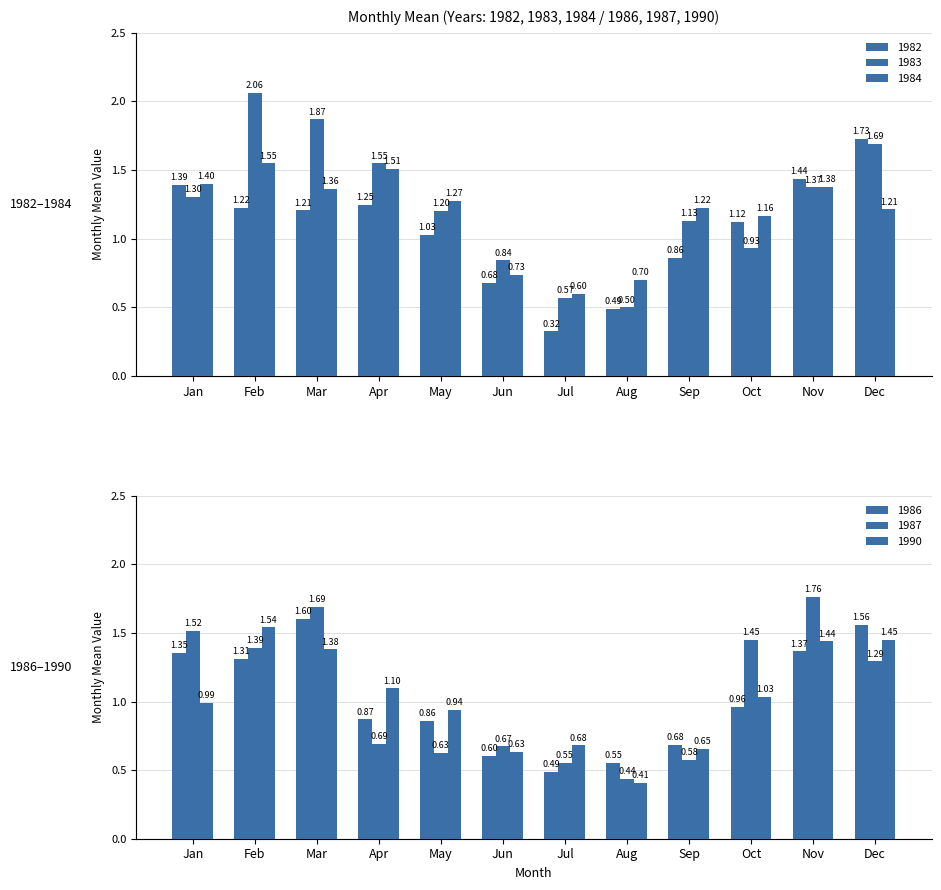

Are the bars grouped side by side (vs. stacked)?

Yes